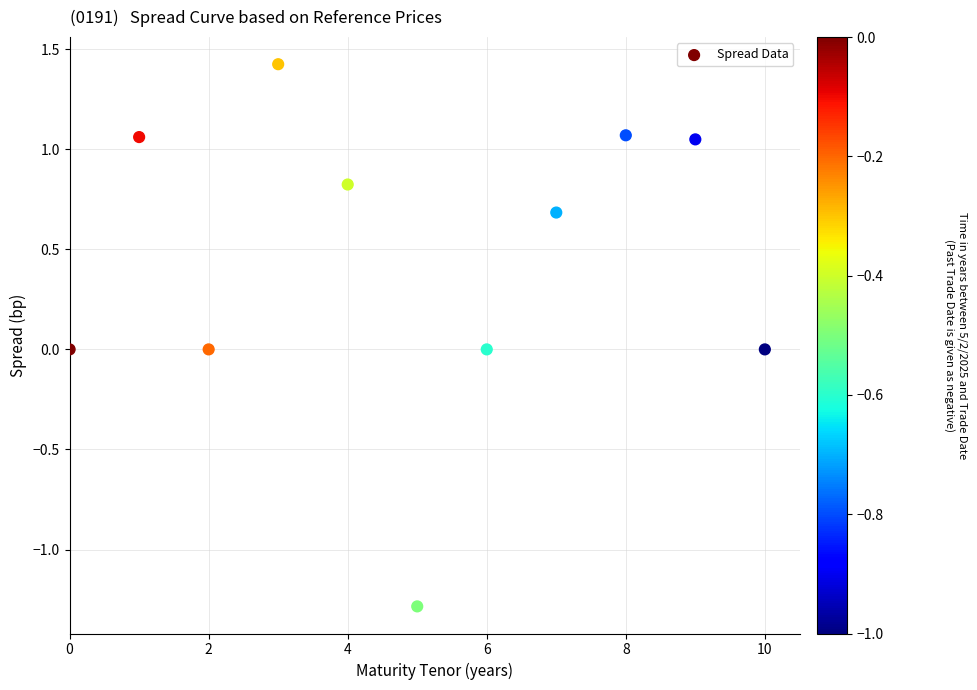

What is the range of Y values (max minus min)?

2.7